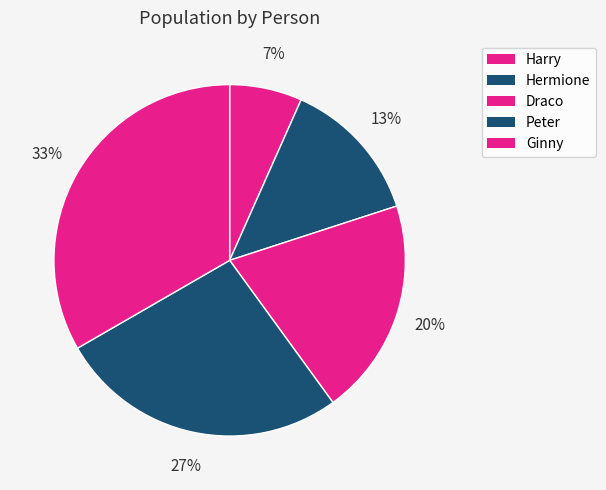

To the nearest percent, what is the average slice percentage?

20%